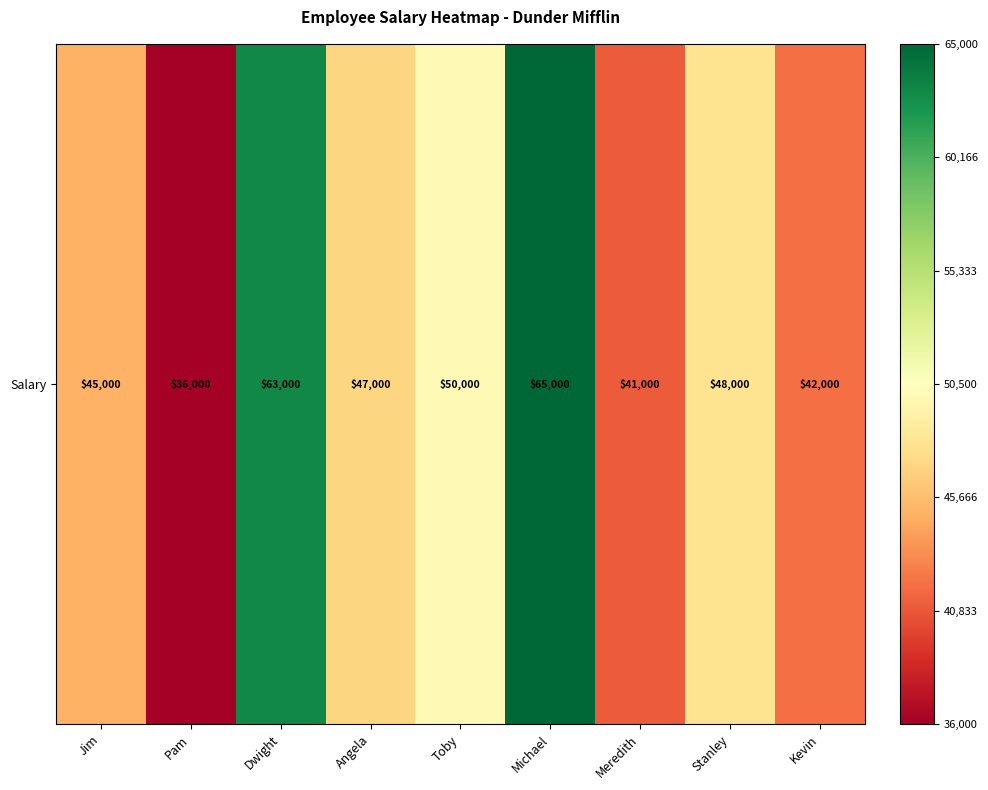

Reading right to left, transcribe all the data shown in this chart.

42000	48000	41000	65000	50000	47000	63000	36000	45000